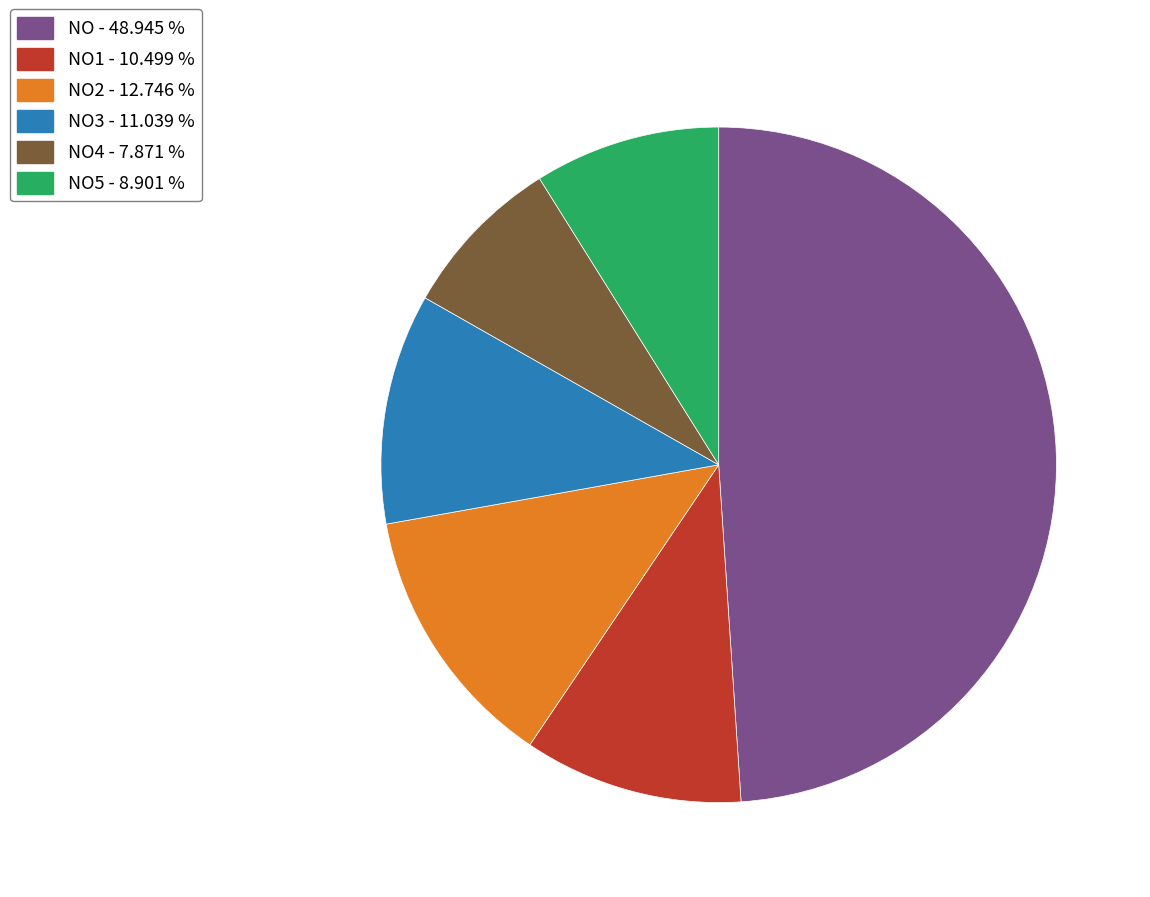

Is there a majority slice in this chart?

No